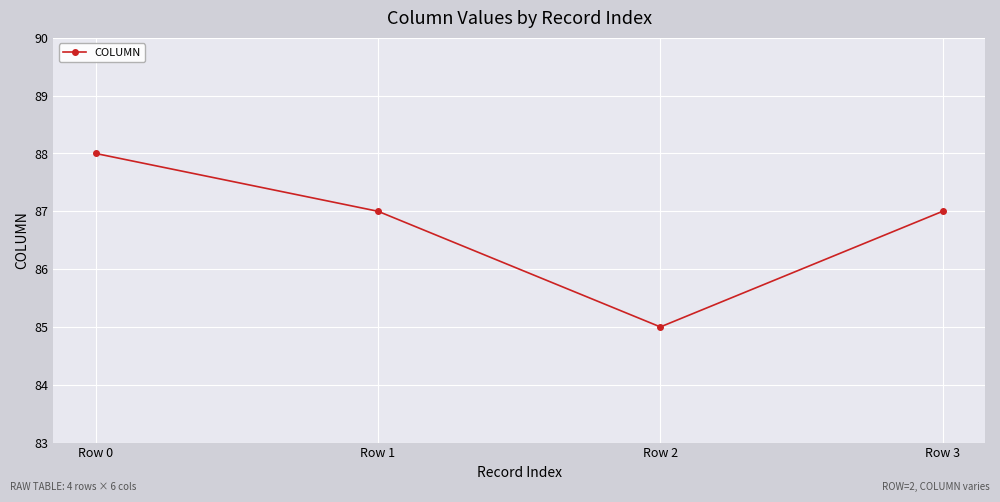

Reading left to right, transcribe all the data shown in this chart.

Row 0=88	Row 1=87	Row 2=85	Row 3=87